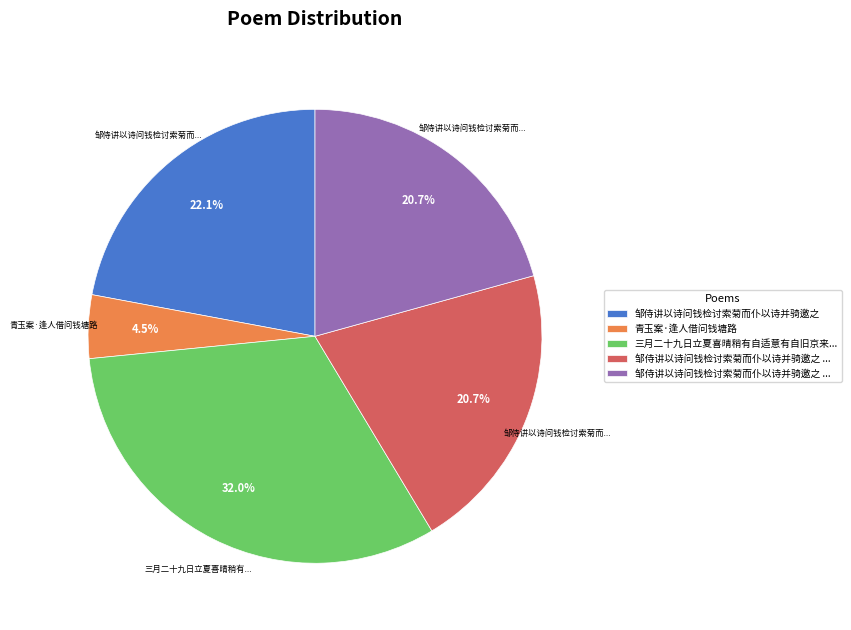

Does any single category account for the majority?

No